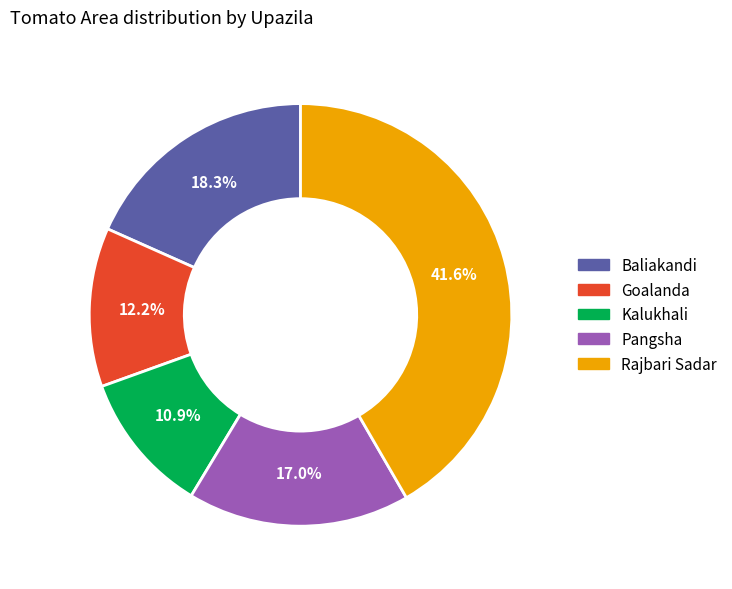

To the nearest percent, what percentage of the pie is Kalukhali?

11%